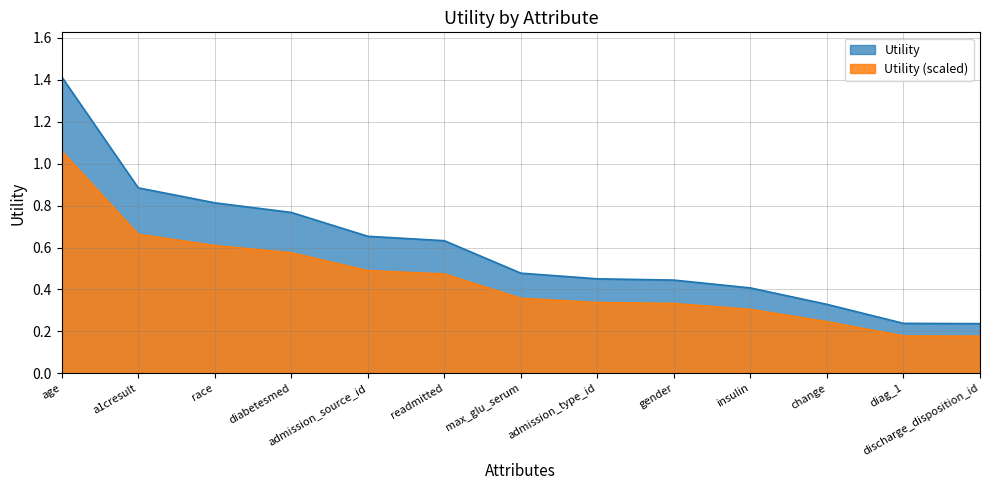

Which has a higher value, race or readmitted?

race